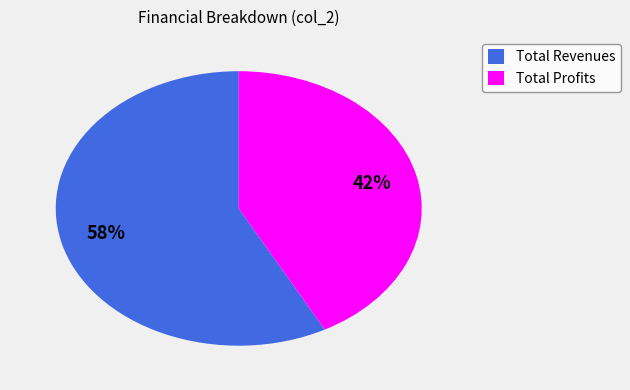

What is the ratio of the value at Total Revenues to the value at Total Profits?

1.4